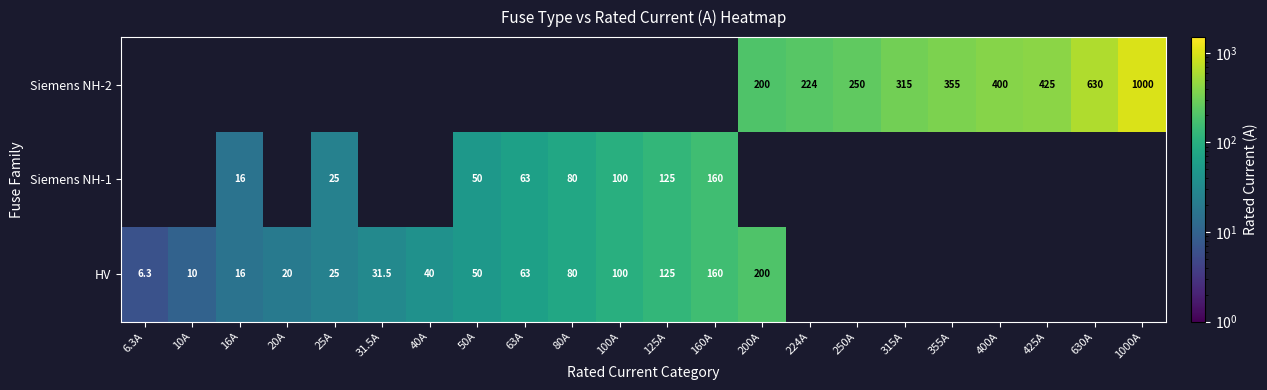

True or false: Siemens NH-2 has a value of 233.8 at 1000A.

False